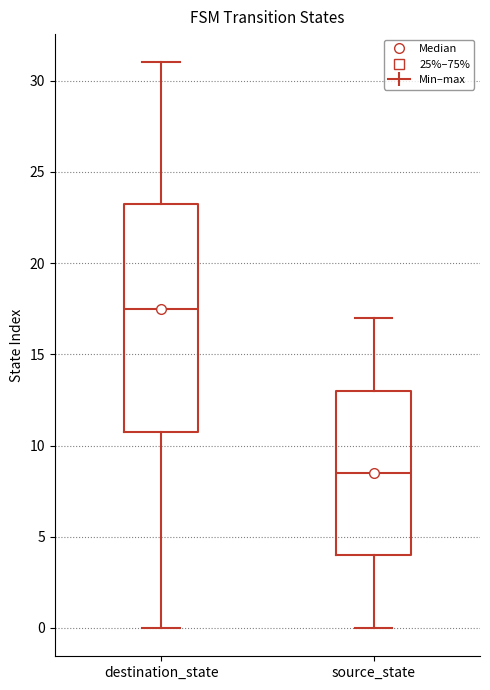

Reading left to right, read every box against the y-axis: the position of its median line, the range the box covers, and the ends of its whiskers. The values are not printed on the chart, so give them approximately, as read against the axis.

destination_state: median 17.5, box 11.0 to 23.5, whiskers 0.0 to 31.0
source_state: median 8.5, box 4.0 to 13.0, whiskers 0.0 to 17.0